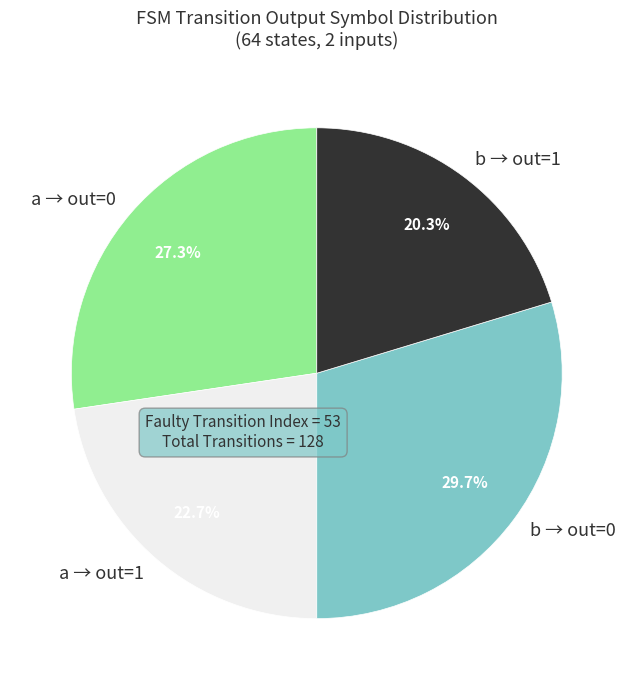

Which category has the biggest portion of the pie?

b → out=0